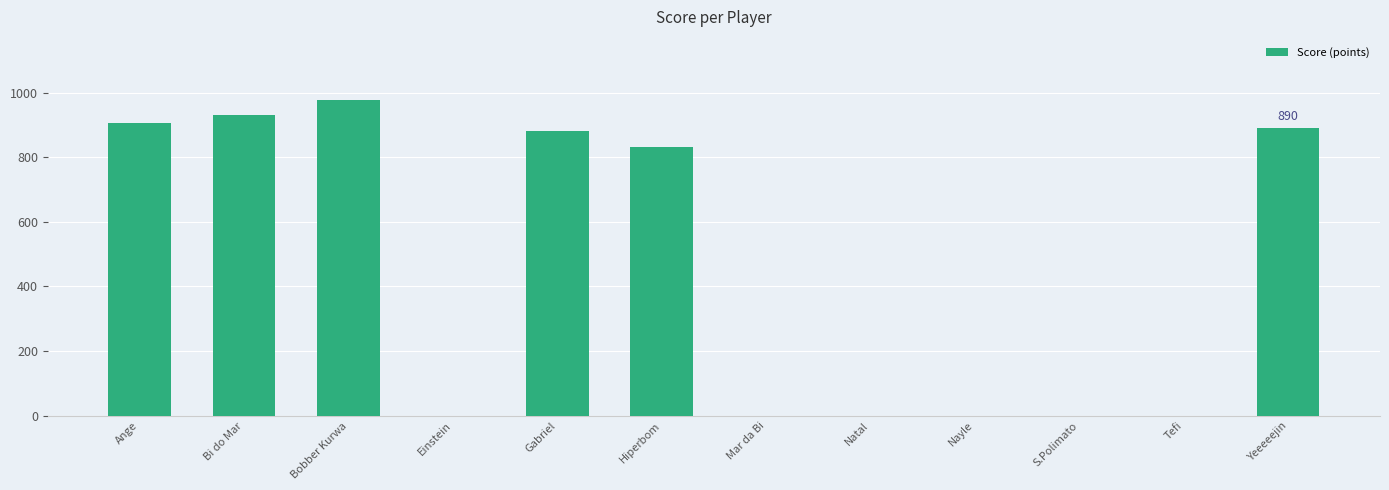

Count the number of categories in the chart.

12